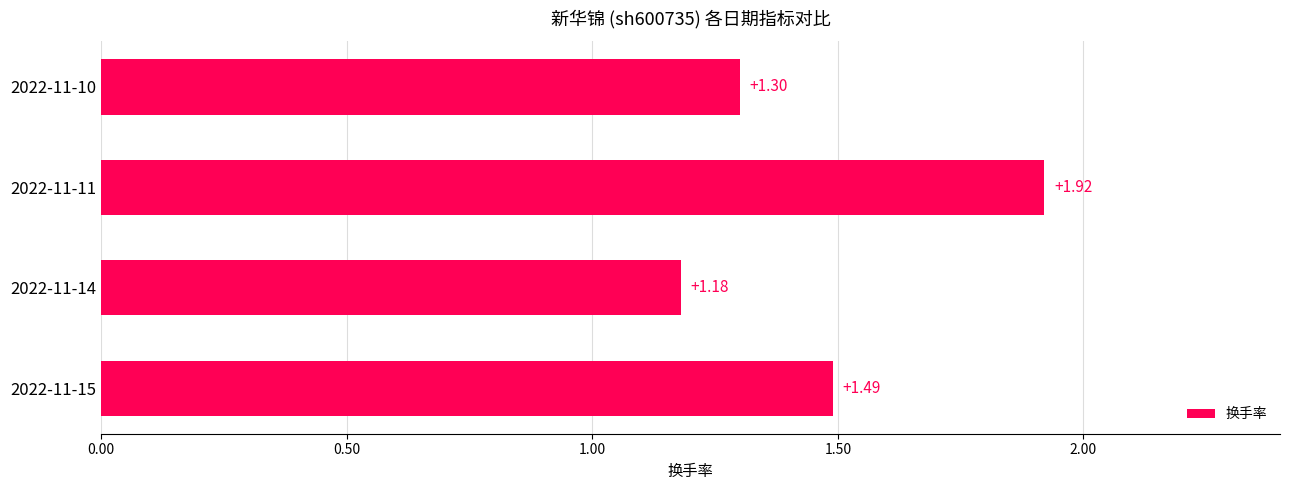

What is the change in value from 2022-11-15 to 2022-11-11?

+0.4